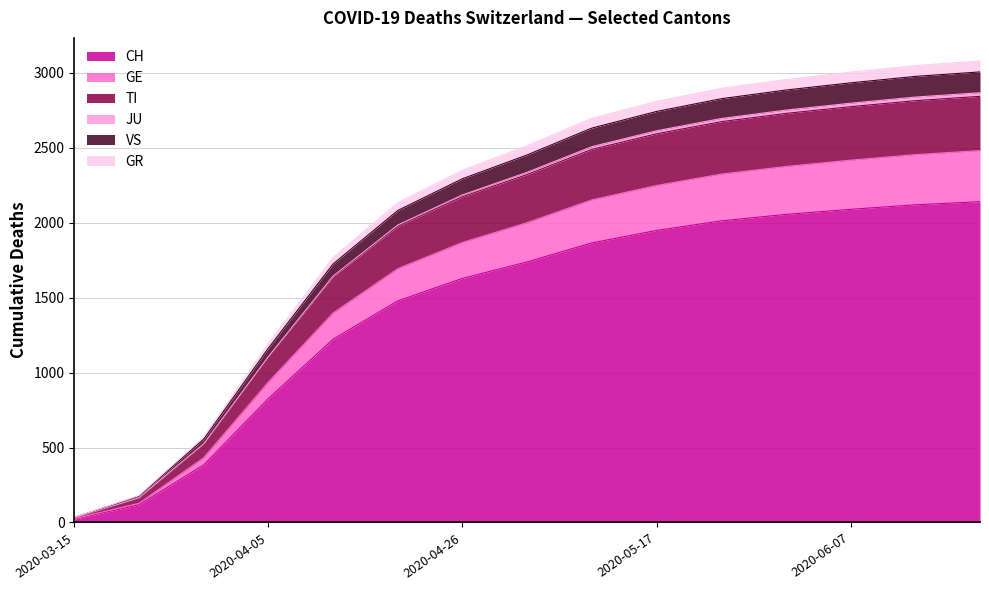

Is it true that CH equals 1629 at 2020-04-26?

True